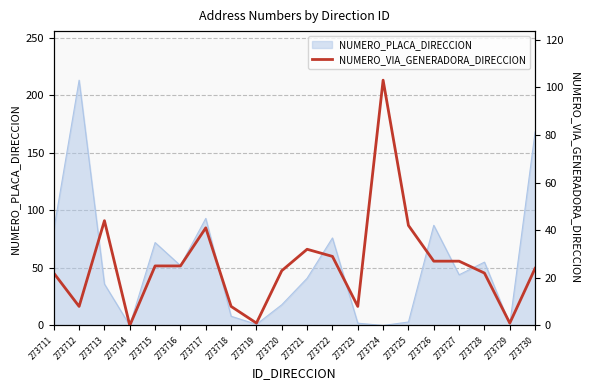

What is the highest value of the NUMERO_PLACA_DIRECCION series?

213